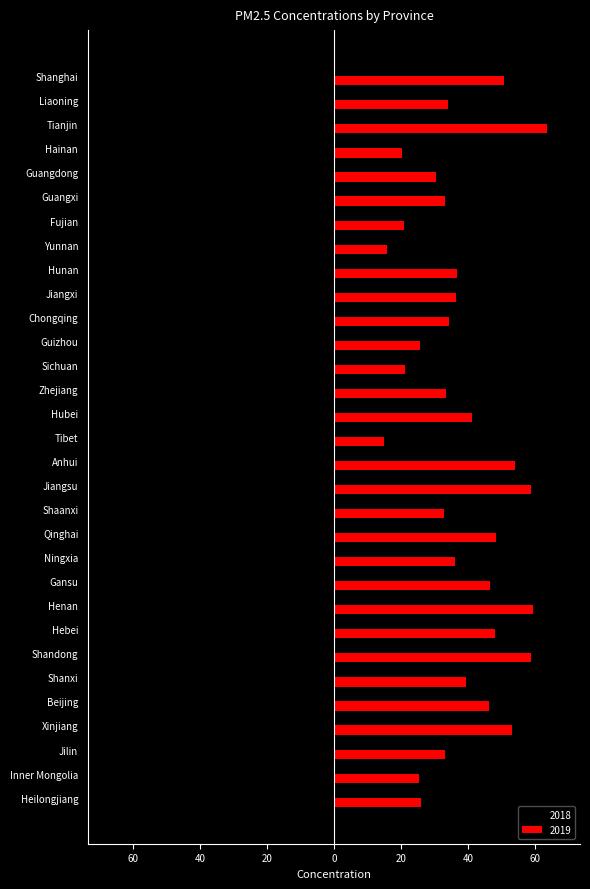

Which series has the largest total across all categories?

2019